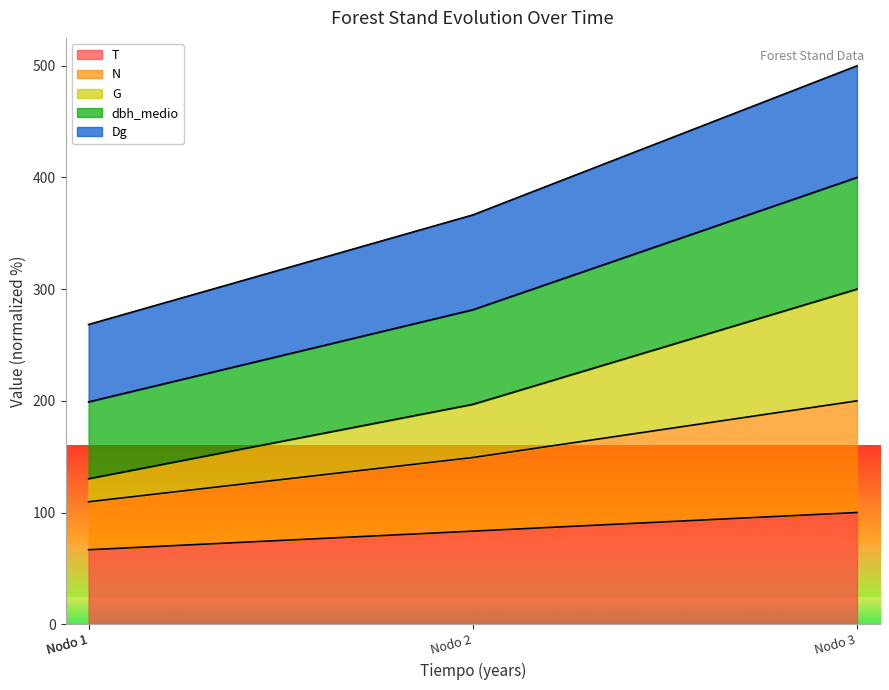

Which series has the widest spread of values?

Dg